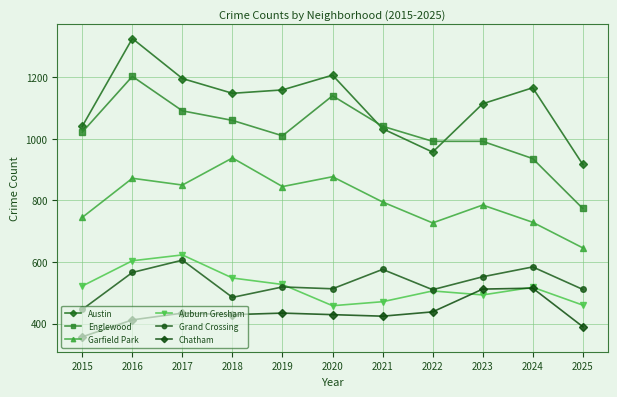

What is the total value across all series at 2023?

4448